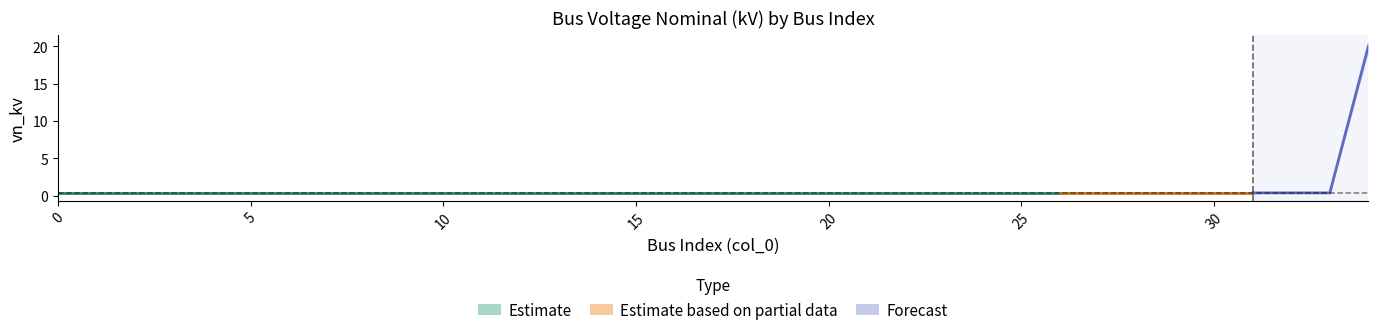

Reading left to right, what are all the values shown in this chart?

vn_kv_low: 0.4	0.4	0.4	0.4	0.4	0.4	0.4	0.4	0.4	0.4	0.4	0.4	0.4	0.4	0.4	0.4	0.4	0.4	0.4	0.4	0.4	0.4	0.4	0.4	0.4	0.4	0.4	0.4	0.4	0.4	0.4	0.4	0.4	0.4	19.5
vn_kv_mid: 0.4	0.4	0.4	0.4	0.4	0.4	0.4	0.4	0.4	0.4	0.4	0.4	0.4	0.4	0.4	0.4	0.4	0.4	0.4	0.4	0.4	0.4	0.4	0.4	0.4	0.4	0.4	0.4	0.4	0.4	0.4	0.4	0.4	0.4	20.0
vn_kv_high: 0.4	0.4	0.4	0.4	0.4	0.4	0.4	0.4	0.4	0.4	0.4	0.4	0.4	0.4	0.4	0.4	0.4	0.4	0.4	0.4	0.4	0.4	0.4	0.4	0.4	0.4	0.4	0.4	0.4	0.4	0.4	0.4	0.4	0.4	20.5